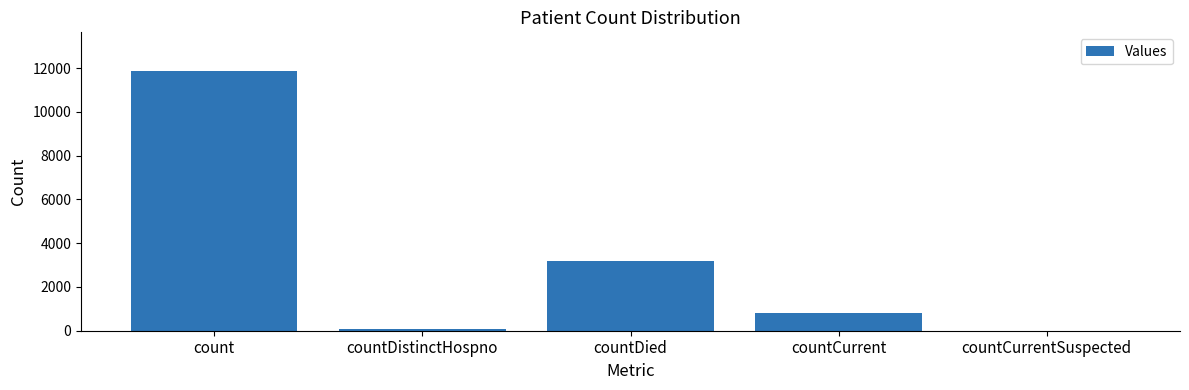

Which has a higher value, countDistinctHospno or count?

count